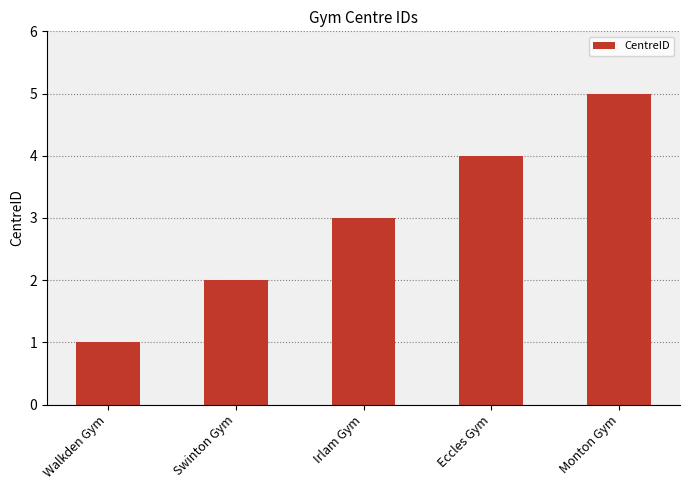

Does the chart contain any negative values?

No